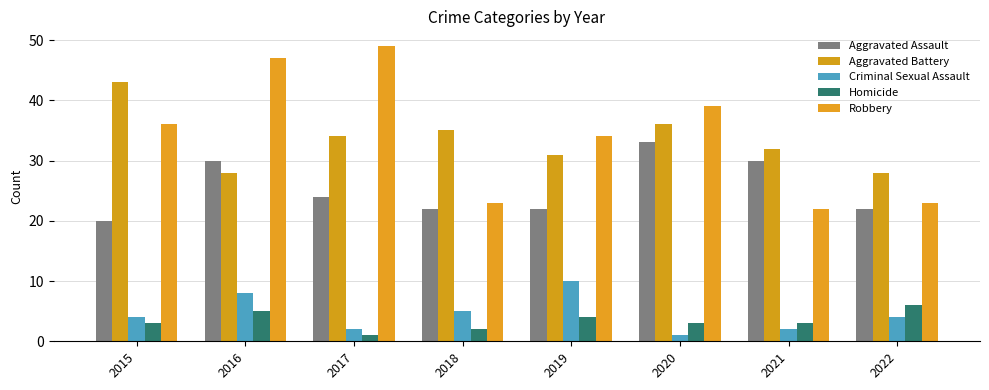

The Aggravated Assault series shows 8 at 2018. True or false?

False